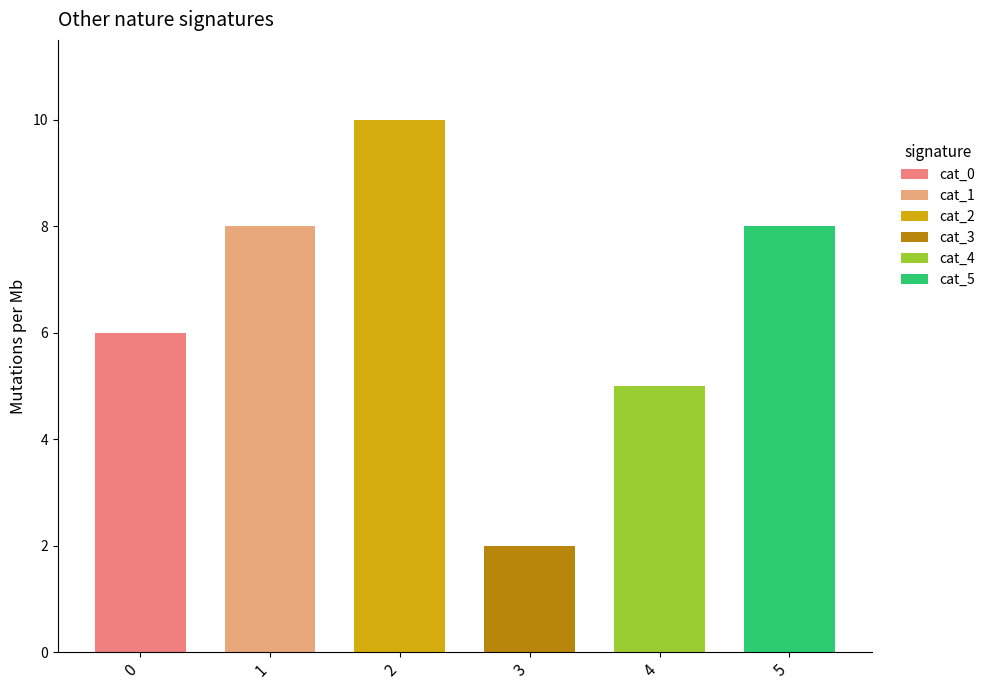

Is it true that cat_0 equals -2 at 5?

False